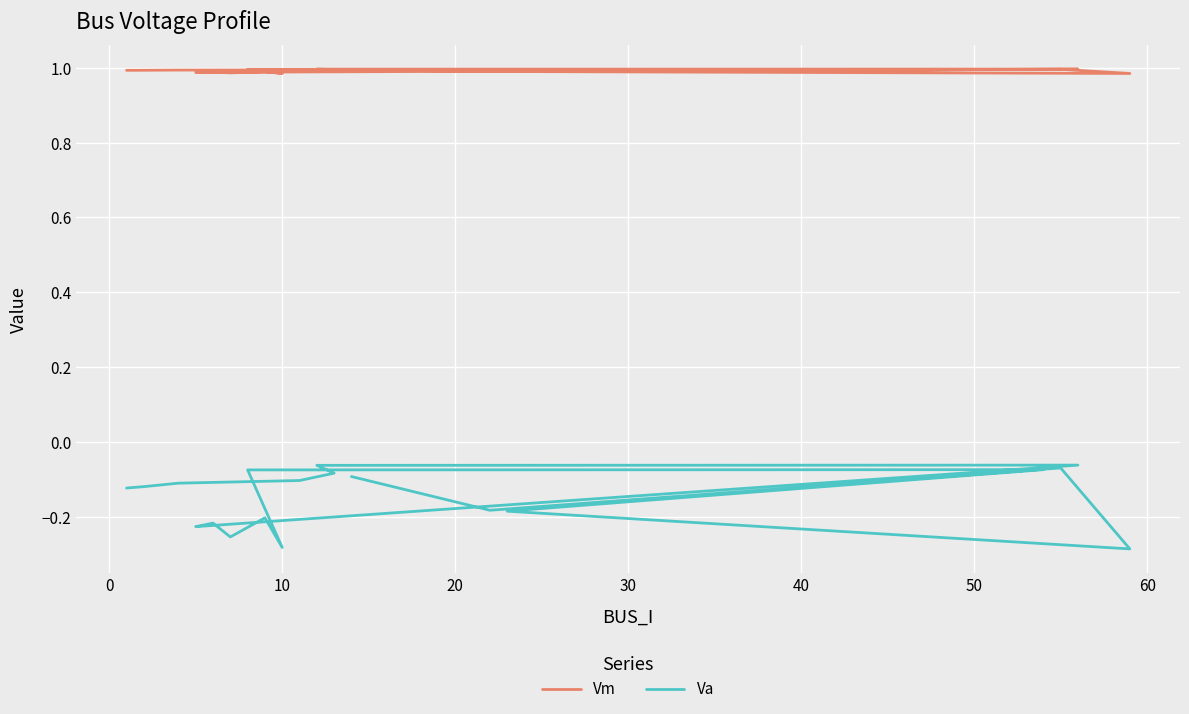

True or false: Vm and Va cross at least once.

False